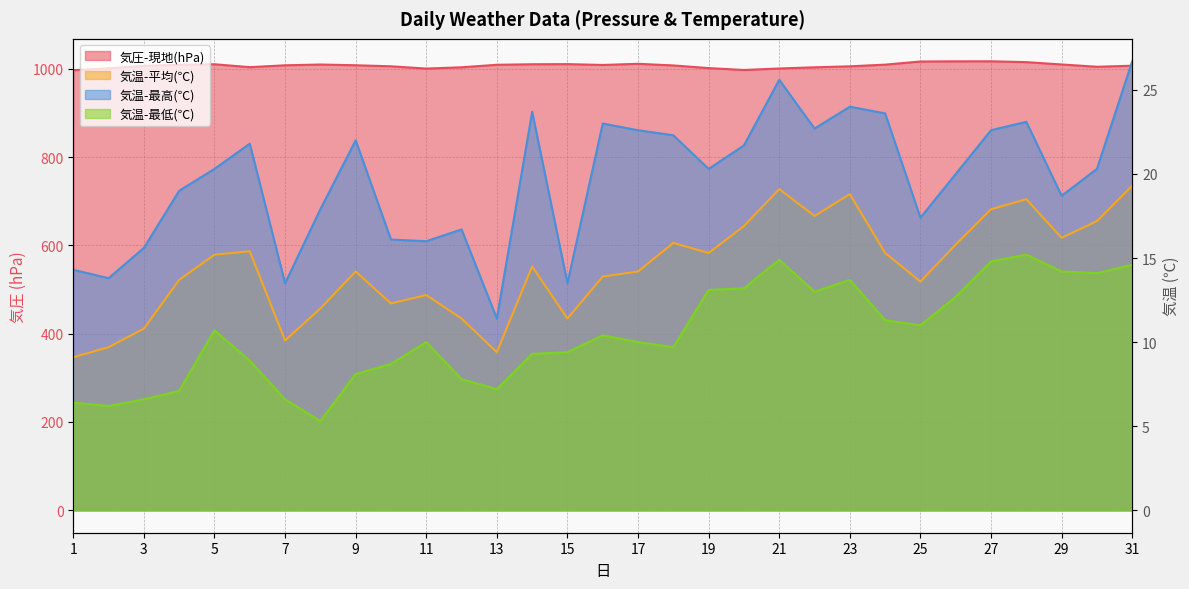

How many lines are shown in the chart?

4